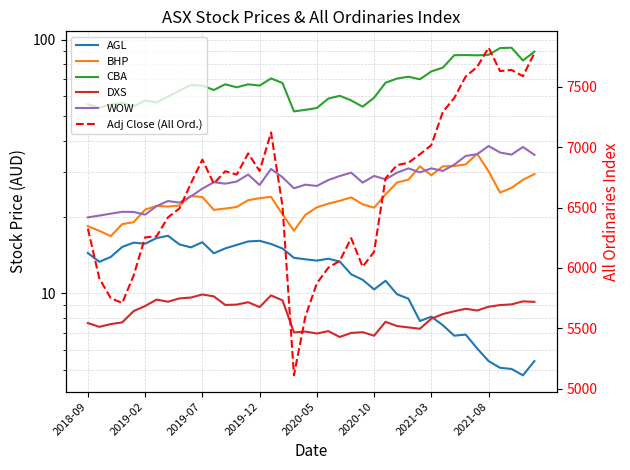

True or false: Adj Close (All Ord.) and BHP cross at least once.

False